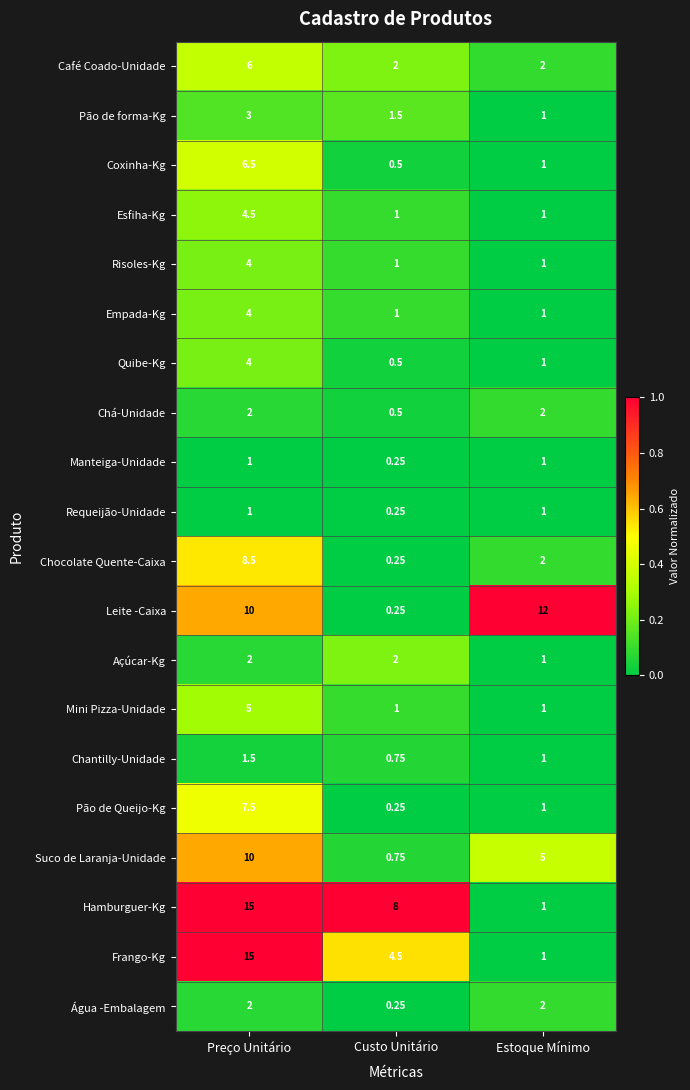

Which series changed the most between Preço Unitário and Custo Unitário?

Frango-Kg